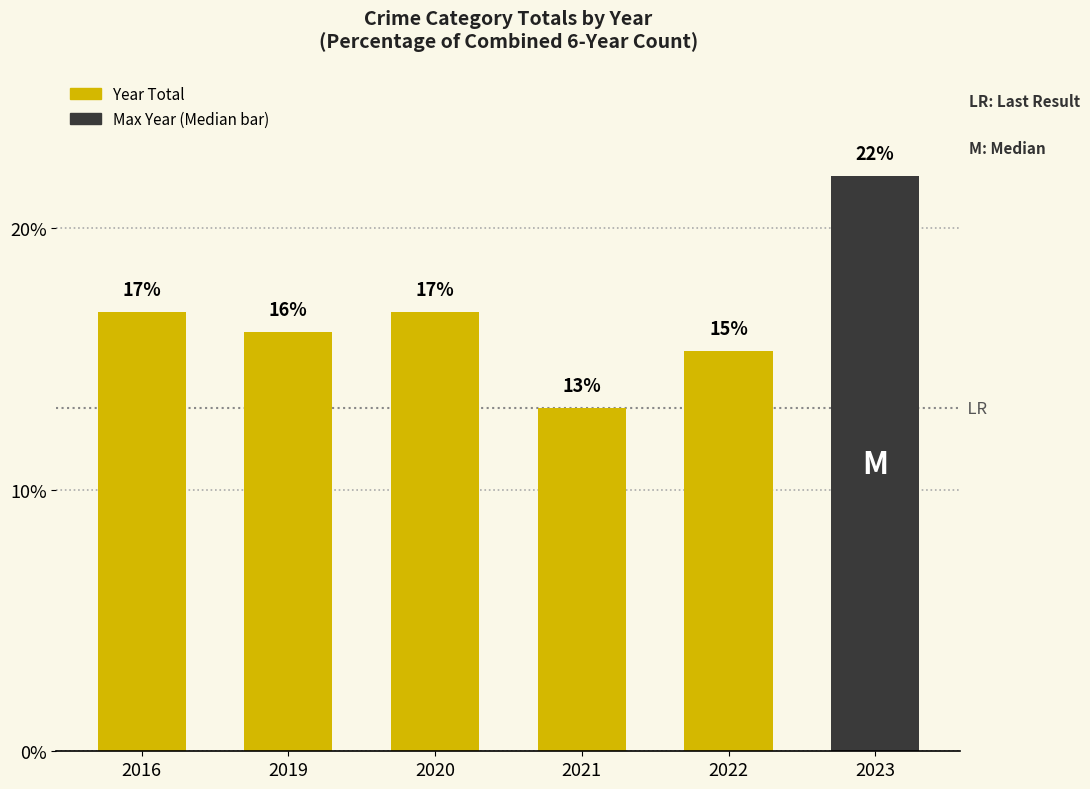

What is the change in value from 2020 to 2022?

-1.5